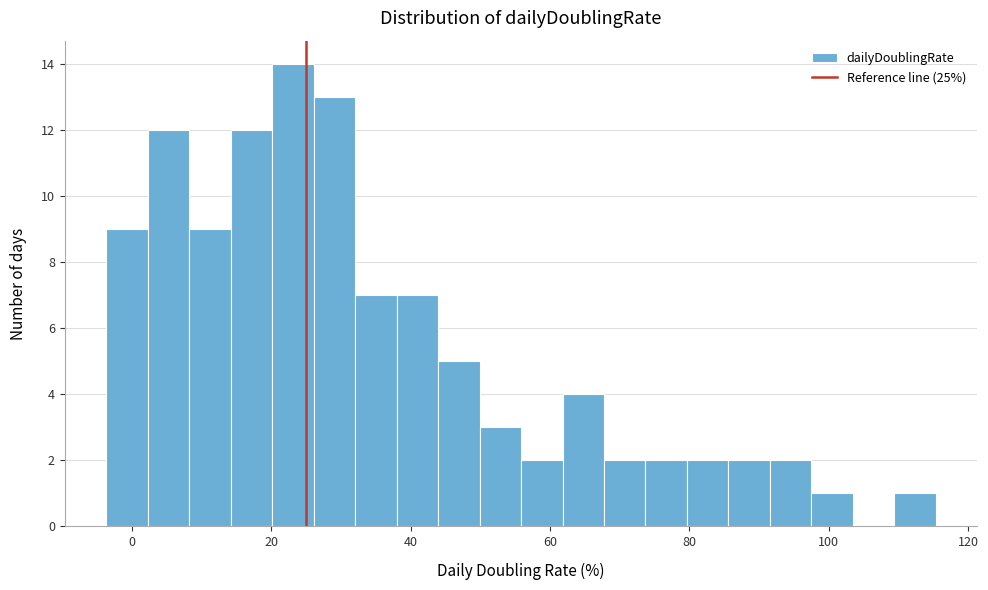

Around what value on the x-axis is the tallest bar? Give the approximate position of its centre, as read against the axis.

24